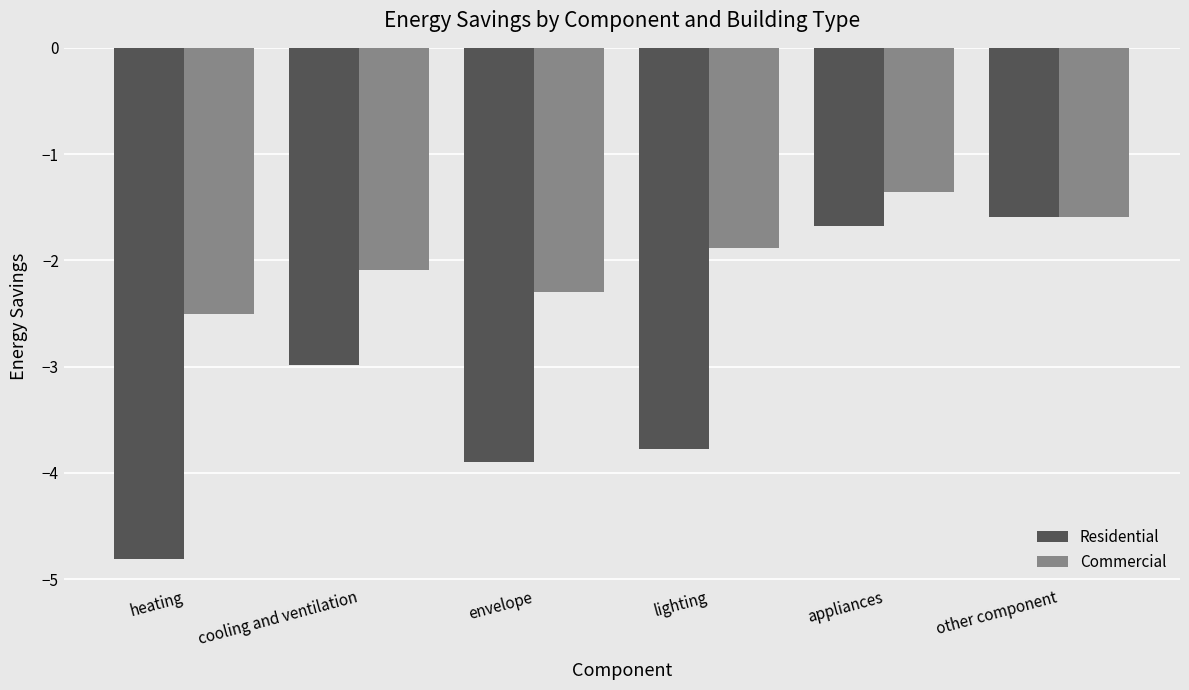

Is it true that Residential equals -5.4 at lighting?

False